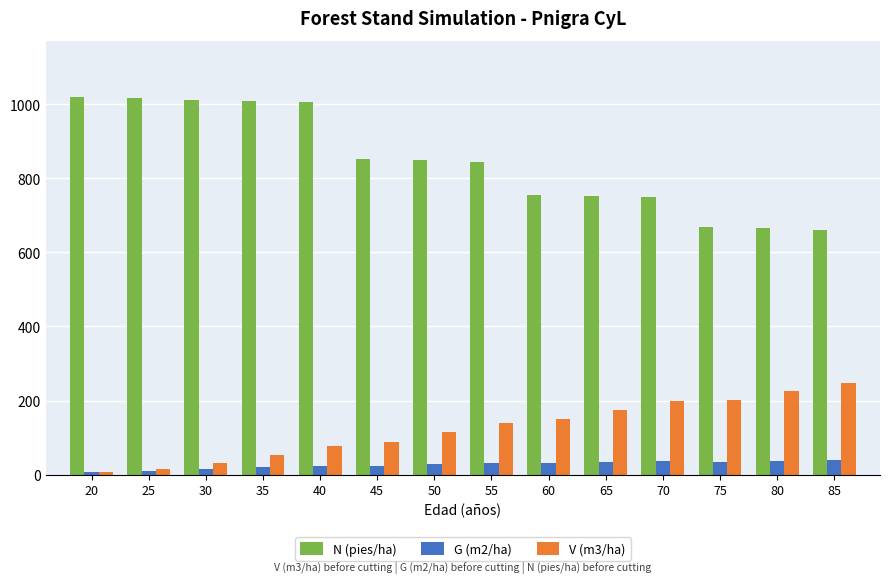

At how many categories does at least one series exceed 916?

5